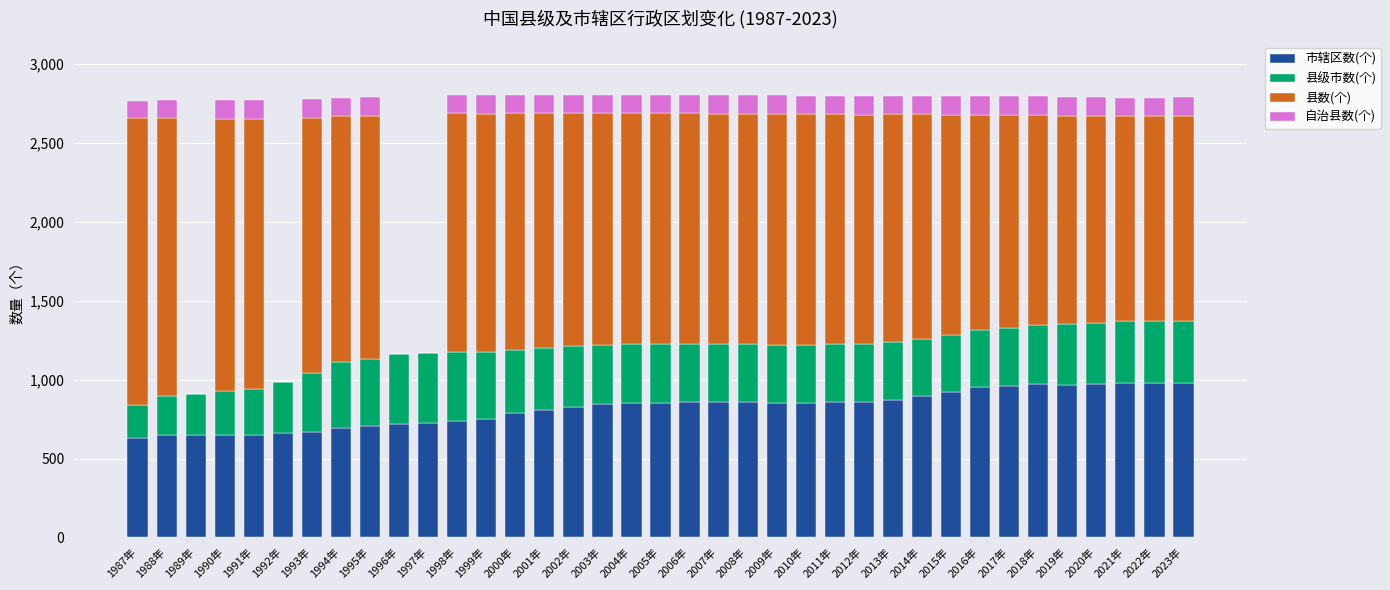

True or false: 市辖区数(个) has a value of 965 at 2019年.

True